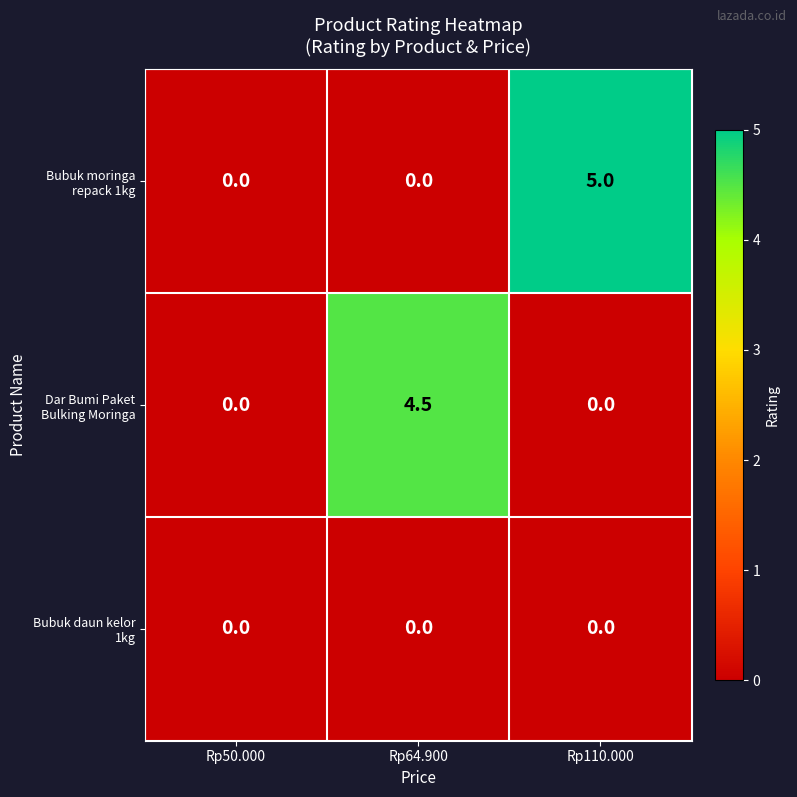

What is the spread (max minus min) of values at Rp64.900?

4.5